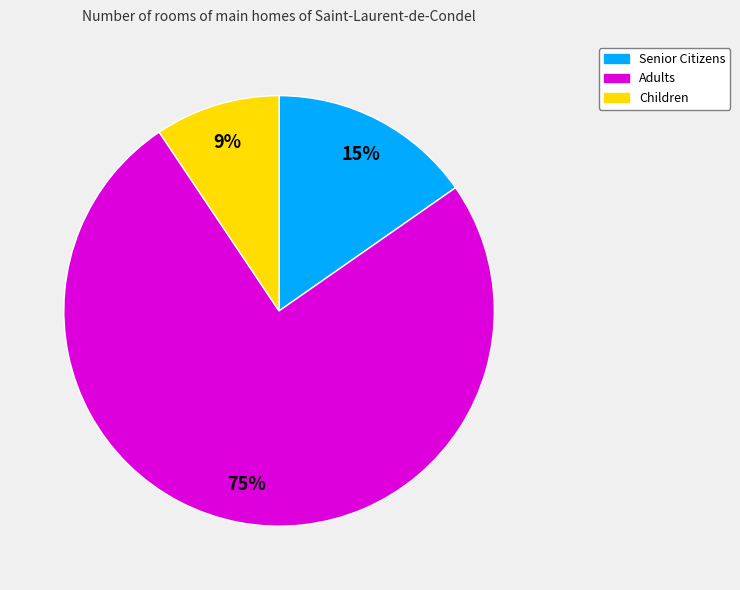

Is there a majority slice in this chart?

Yes